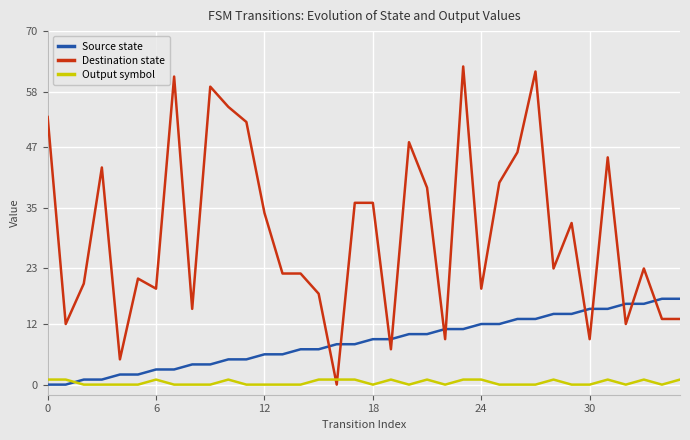

Which series has the largest total across all categories?

Destination state